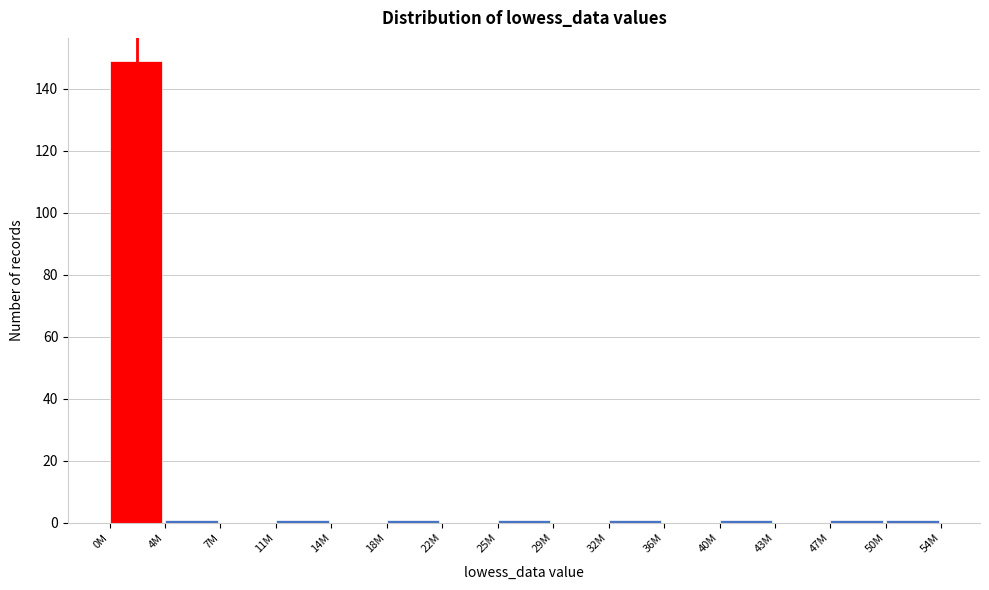

Reading left to right, list all the values displayed in this chart.

0M=149	4M=1	7M=0	11M=1	14M=0	18M=1	22M=0	25M=1	29M=0	32M=1	36M=0	40M=1	43M=0	47M=1	50M=1